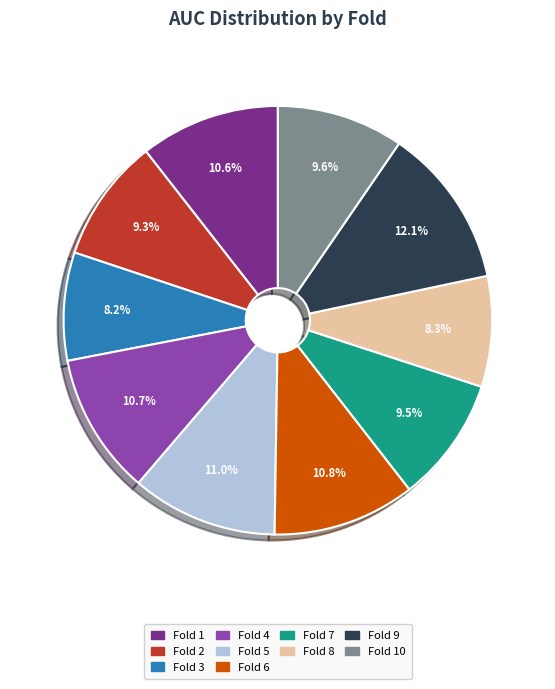

Is there any slice that represents more than half of the pie?

No